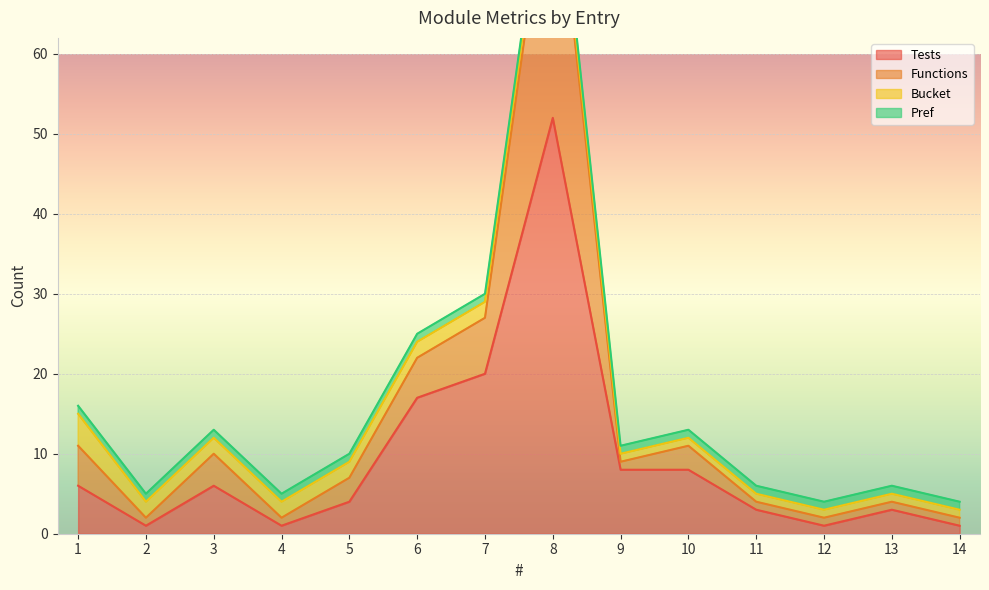

The value of Tests at 10 is 8. True or false?

True